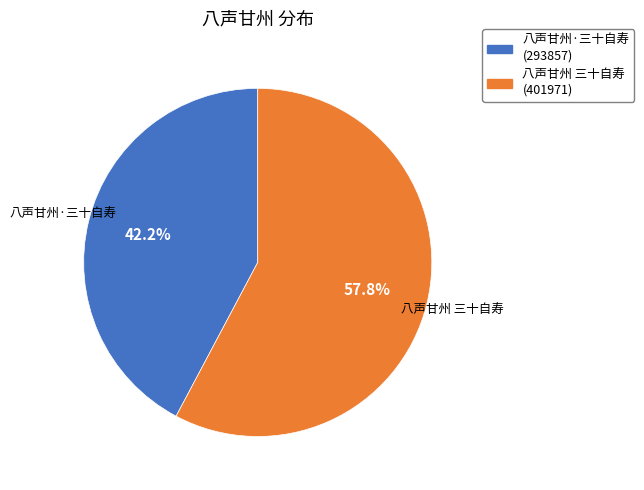

What is the smallest slice in the pie chart?

八声甘州·三十自寿